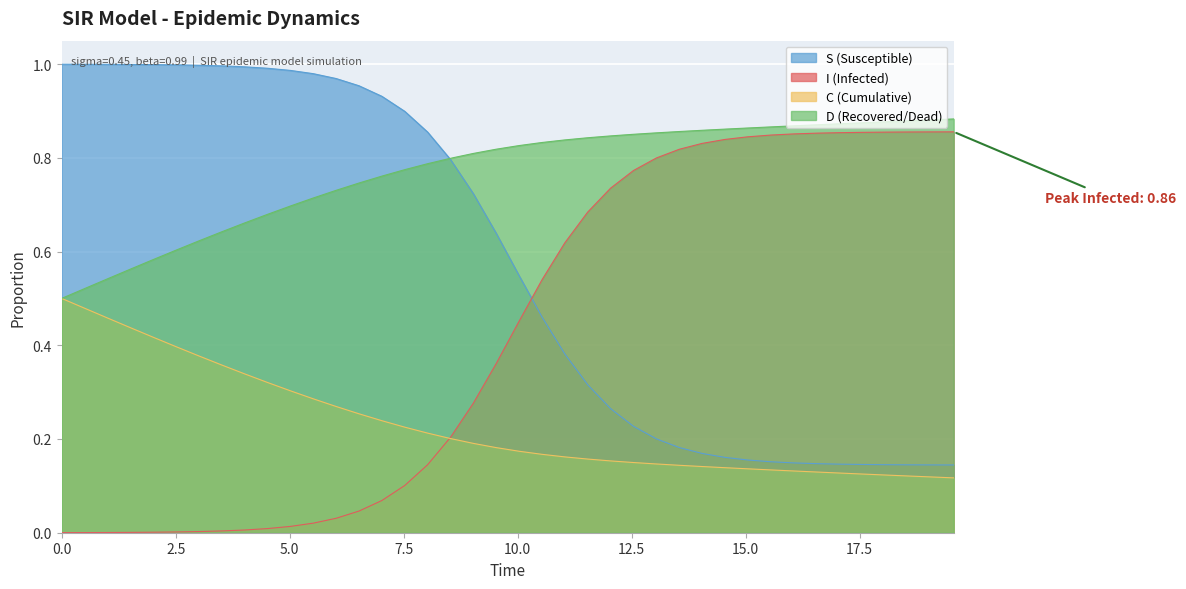

Count the number of categories in the chart.

40